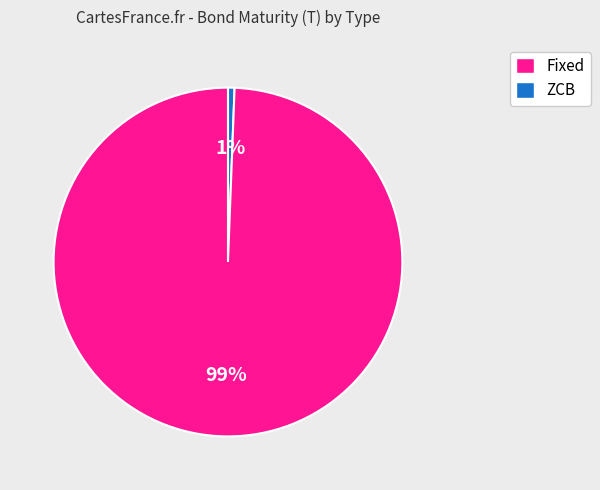

To the nearest percent, what is the average slice percentage?

50%